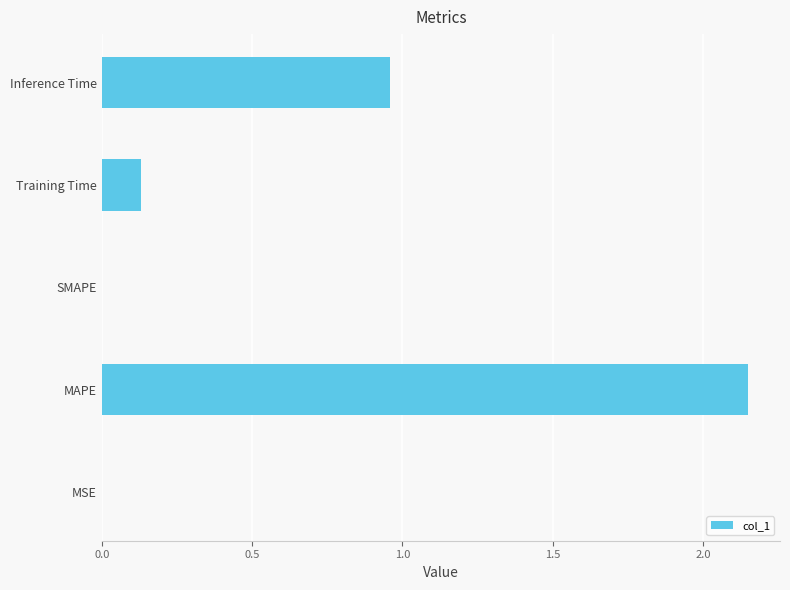

Which has a higher value, SMAPE or Training Time?

Training Time